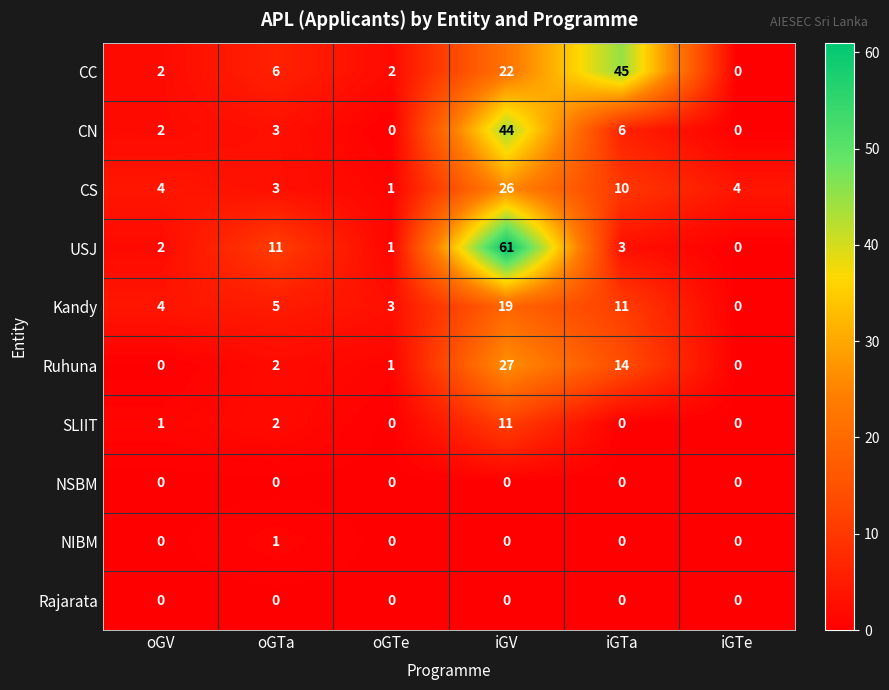

At how many categories does at least one series exceed 40?

2